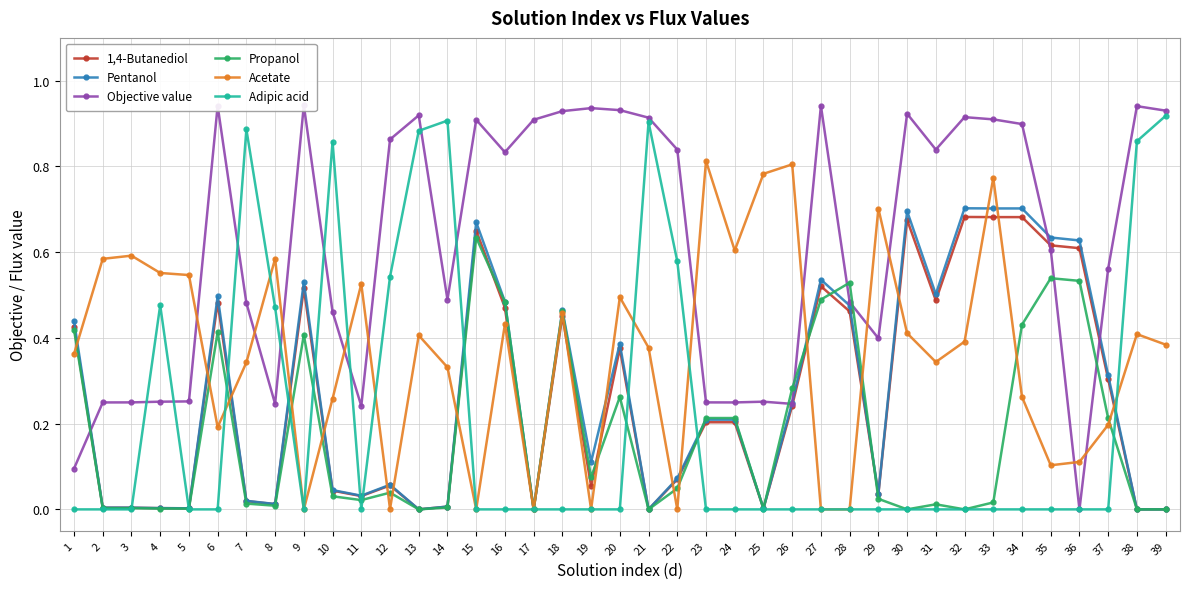

Reading left to right, transcribe all the data shown in this chart.

1,4-Butanediol: 1=0.4	2=0.0	3=0.0	4=0.0	5=0.0	6=0.5	7=0.0	8=0.0	9=0.5	10=0.0	11=0.0	12=0.1	13=0.0	14=0.0	15=0.7	16=0.5	17=0.0	18=0.5	19=0.1	20=0.4	21=0.0	22=0.1	23=0.2	24=0.2	25=0.0	26=0.2	27=0.5	28=0.5	29=0.0	30=0.7	31=0.5	32=0.7	33=0.7	34=0.7	35=0.6	36=0.6	37=0.3	38=0.0	39=0.0
Pentanol: 1=0.4	2=0.0	3=0.0	4=0.0	5=0.0	6=0.5	7=0.0	8=0.0	9=0.5	10=0.0	11=0.0	12=0.1	13=0.0	14=0.0	15=0.7	16=0.5	17=0.0	18=0.5	19=0.1	20=0.4	21=0.0	22=0.1	23=0.2	24=0.2	25=0.0	26=0.2	27=0.5	28=0.5	29=0.0	30=0.7	31=0.5	32=0.7	33=0.7	34=0.7	35=0.6	36=0.6	37=0.3	38=0.0	39=0.0
Objective value: 1=0.1	2=0.2	3=0.2	4=0.3	5=0.3	6=0.9	7=0.5	8=0.2	9=0.9	10=0.5	11=0.2	12=0.9	13=0.9	14=0.5	15=0.9	16=0.8	17=0.9	18=0.9	19=0.9	20=0.9	21=0.9	22=0.8	23=0.2	24=0.2	25=0.3	26=0.2	27=0.9	28=0.5	29=0.4	30=0.9	31=0.8	32=0.9	33=0.9	34=0.9	35=0.6	36=0.0	37=0.6	38=0.9	39=0.9
Propanol: 1=0.4	2=0.0	3=0.0	4=0.0	5=0.0	6=0.4	7=0.0	8=0.0	9=0.4	10=0.0	11=0.0	12=0.0	13=0.0	14=0.0	15=0.6	16=0.5	17=0.0	18=0.5	19=0.1	20=0.3	21=0.0	22=0.0	23=0.2	24=0.2	25=0.0	26=0.3	27=0.5	28=0.5	29=0.0	30=0.0	31=0.0	32=0.0	33=0.0	34=0.4	35=0.5	36=0.5	37=0.2	38=0.0	39=0.0
Acetate: 1=0.4	2=0.6	3=0.6	4=0.6	5=0.5	6=0.2	7=0.3	8=0.6	9=0.0	10=0.3	11=0.5	12=0.0	13=0.4	14=0.3	15=0.0	16=0.4	17=0.0	18=0.5	19=0.0	20=0.5	21=0.4	22=0.0	23=0.8	24=0.6	25=0.8	26=0.8	27=0.0	28=0.0	29=0.7	30=0.4	31=0.3	32=0.4	33=0.8	34=0.3	35=0.1	36=0.1	37=0.2	38=0.4	39=0.4
Adipic acid: 1=0.0	2=0.0	3=0.0	4=0.5	5=0.0	6=0.0	7=0.9	8=0.5	9=0.0	10=0.9	11=0.0	12=0.5	13=0.9	14=0.9	15=0.0	16=0.0	17=0.0	18=0.0	19=0.0	20=0.0	21=0.9	22=0.6	23=0.0	24=0.0	25=0.0	26=0.0	27=0.0	28=0.0	29=0.0	30=0.0	31=0.0	32=0.0	33=0.0	34=0.0	35=0.0	36=0.0	37=0.0	38=0.9	39=0.9